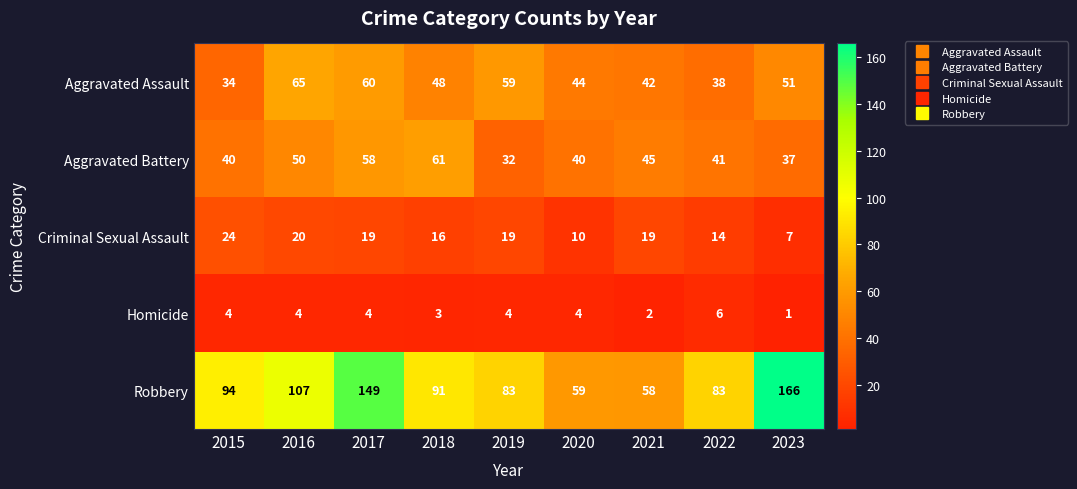

Which category has the lowest value across all series?

2023